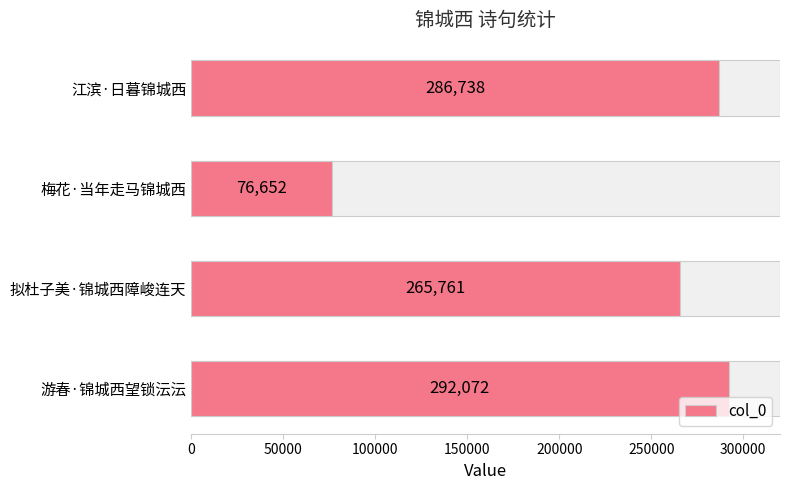

What is the value of the 3rd bar from the left?

265761